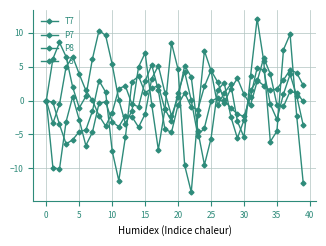

How many data points does each series have?

40